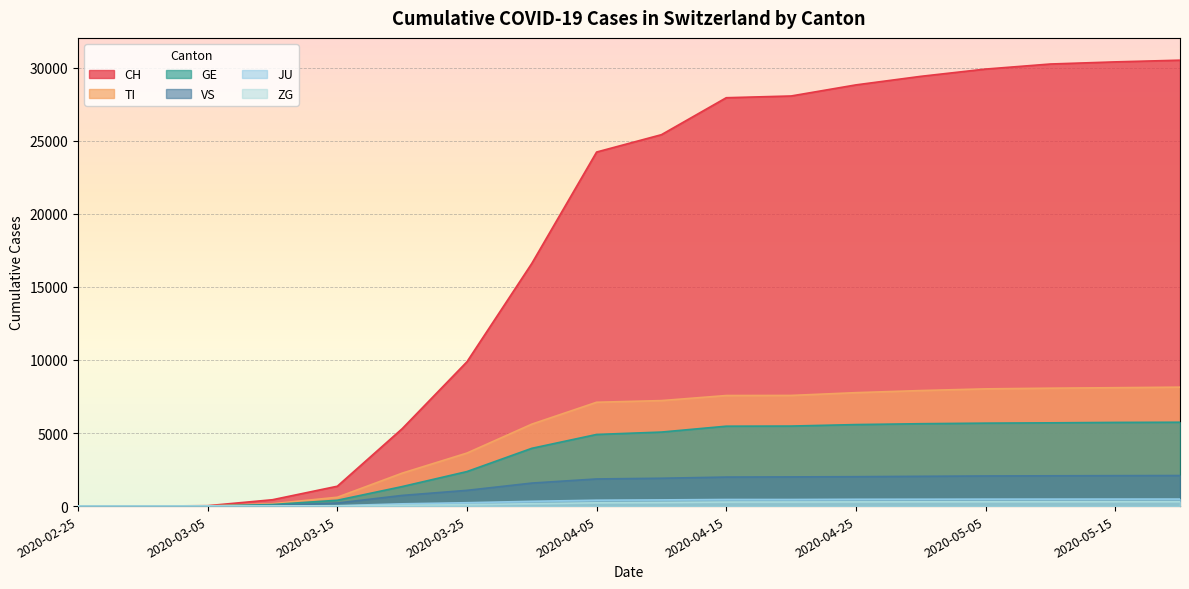

True or false: VS has a value of 2012 at 2020-04-25.

True